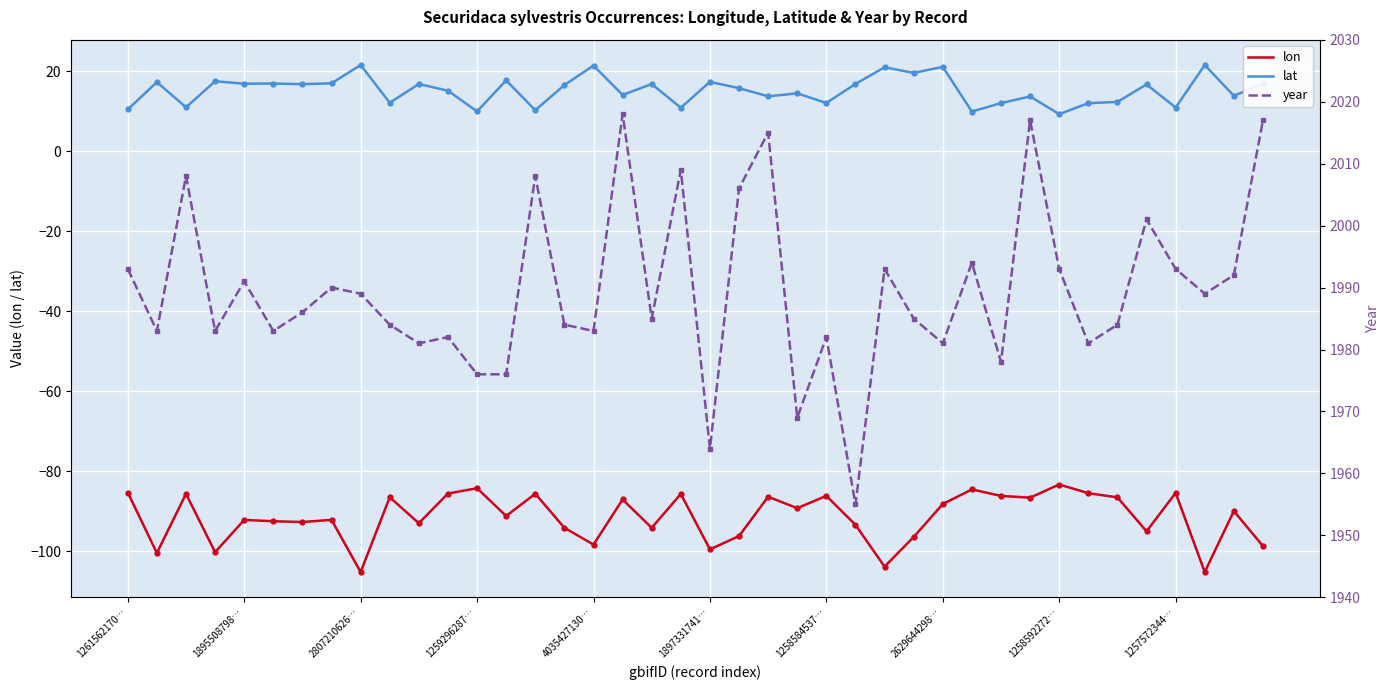

What is the approximate value of lat at 27?

19.5